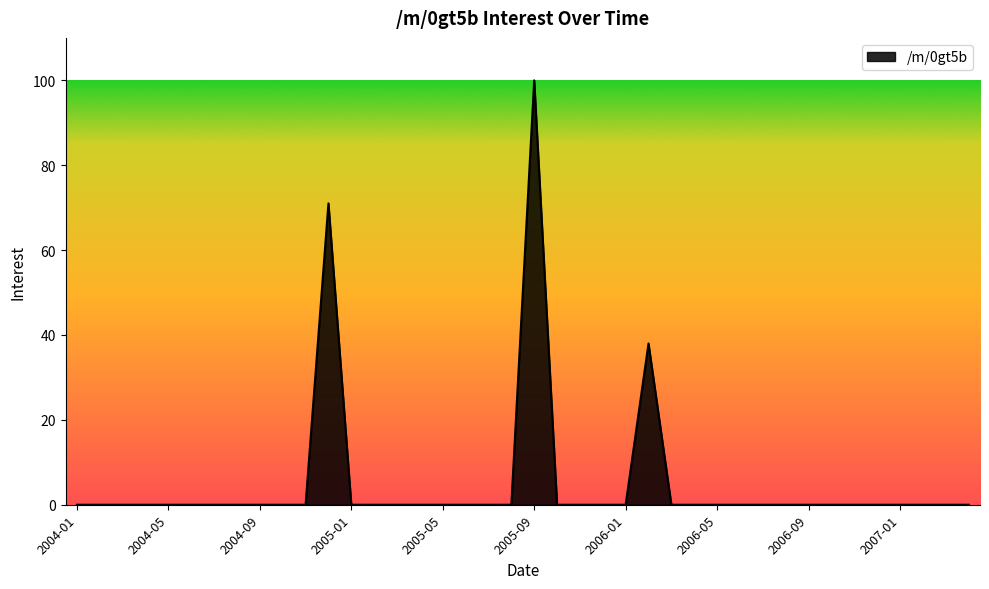

Reading left to right, list all the values displayed in this chart.

0	0	0	0	0	0	0	0	0	0	0	71	0	0	0	0	0	0	0	0	100	0	0	0	0	38	0	0	0	0	0	0	0	0	0	0	0	0	0	0